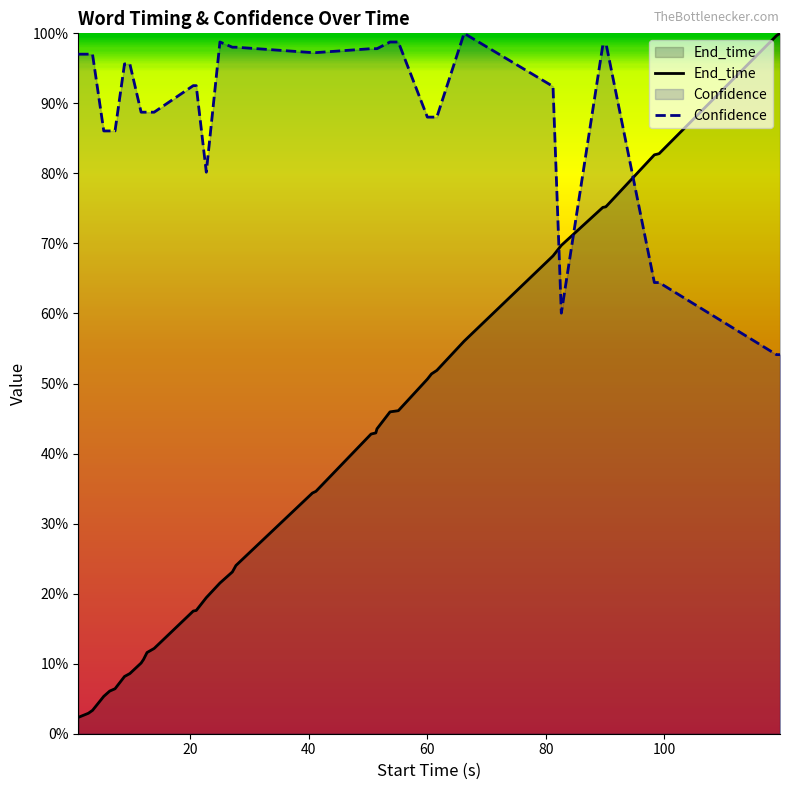

What is the label of the 26th point from the left?

60